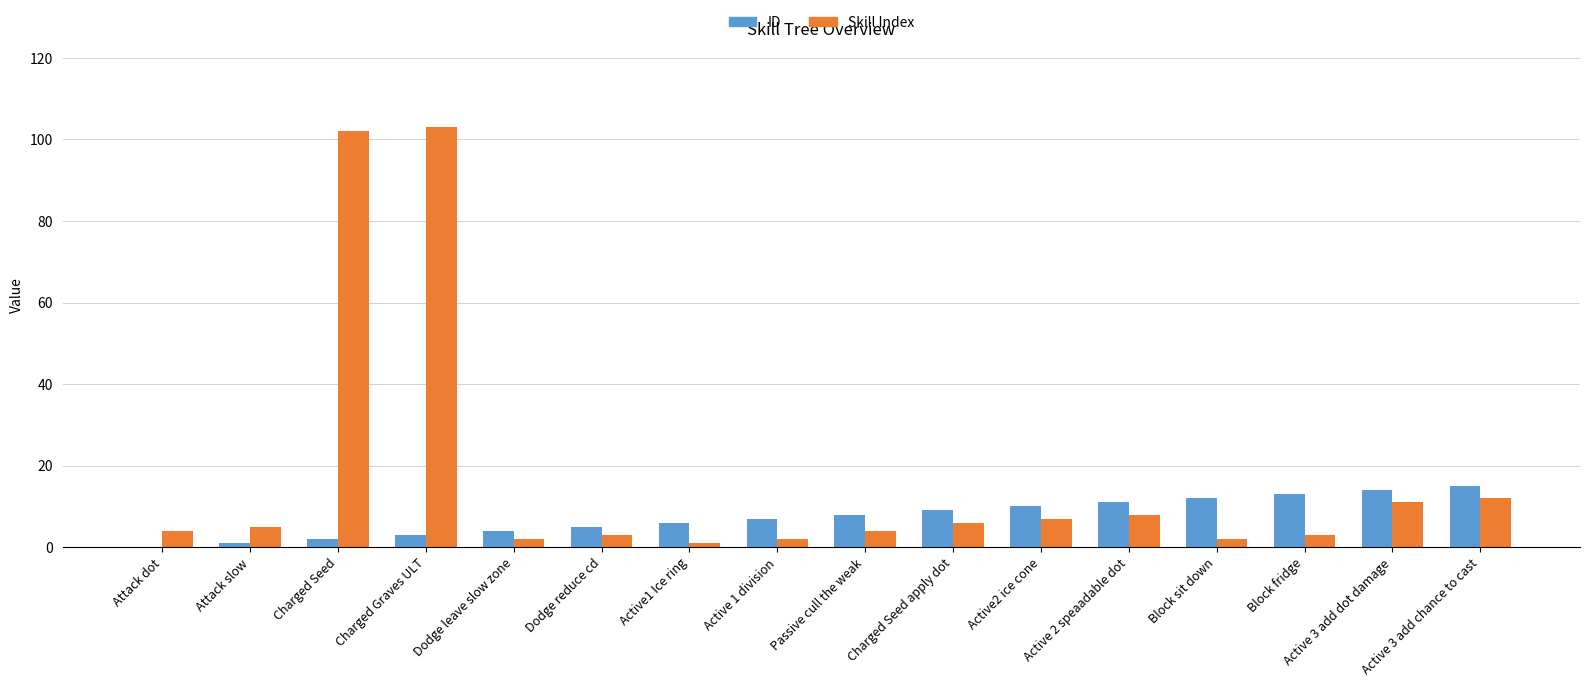

What is the difference between the Skill Index values at Passive cull the weak and Dodge reduce cd?

1